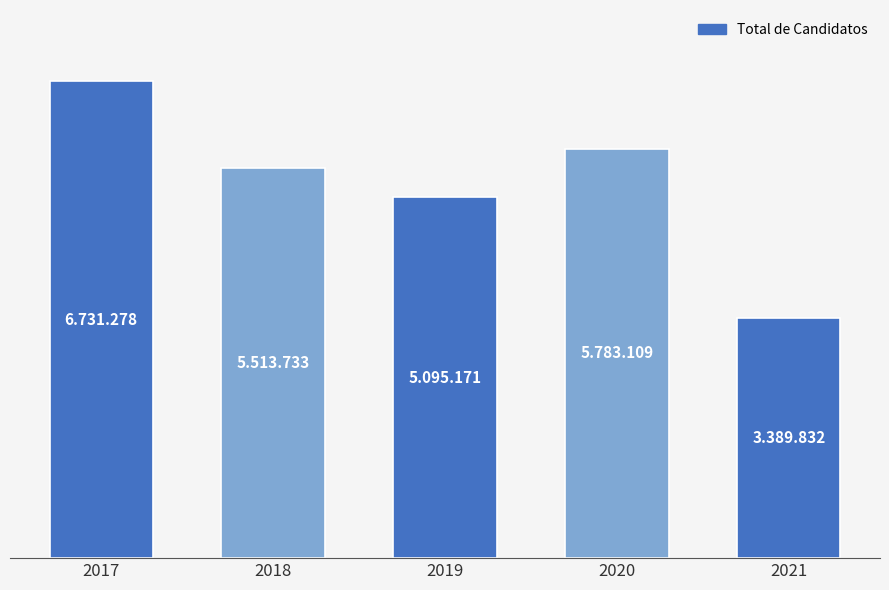

Does the chart contain any negative values?

No